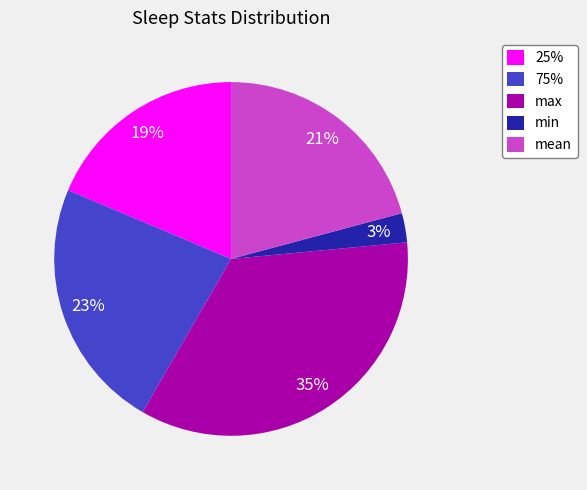

Do 25% and 75% together represent more than half of the pie?

No